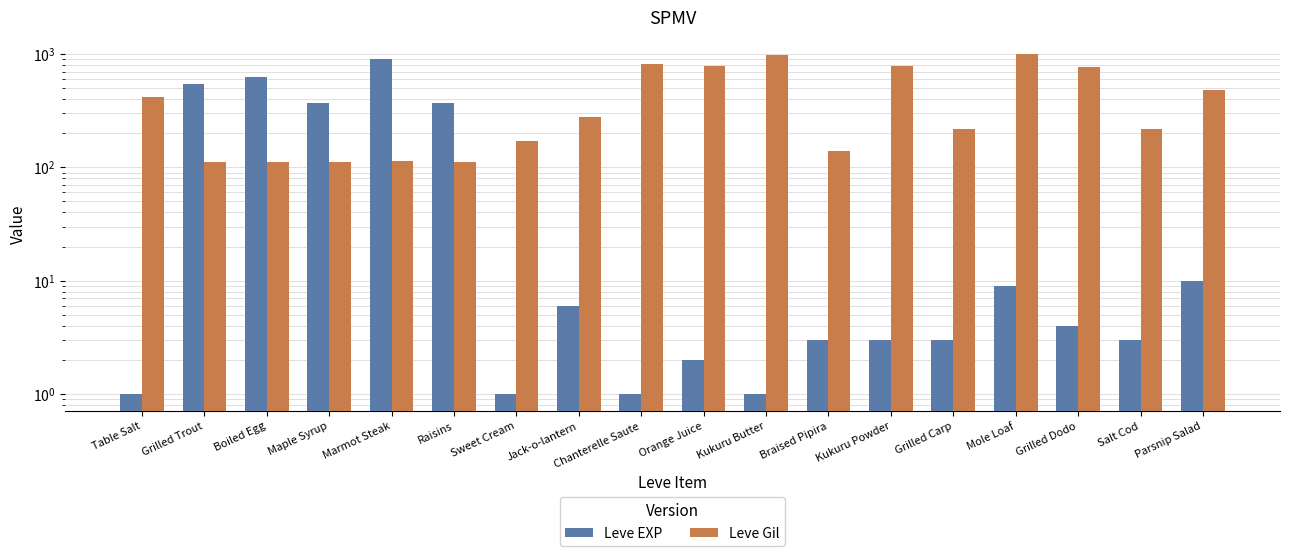

Which series has the largest range (max minus min)?

Leve EXP